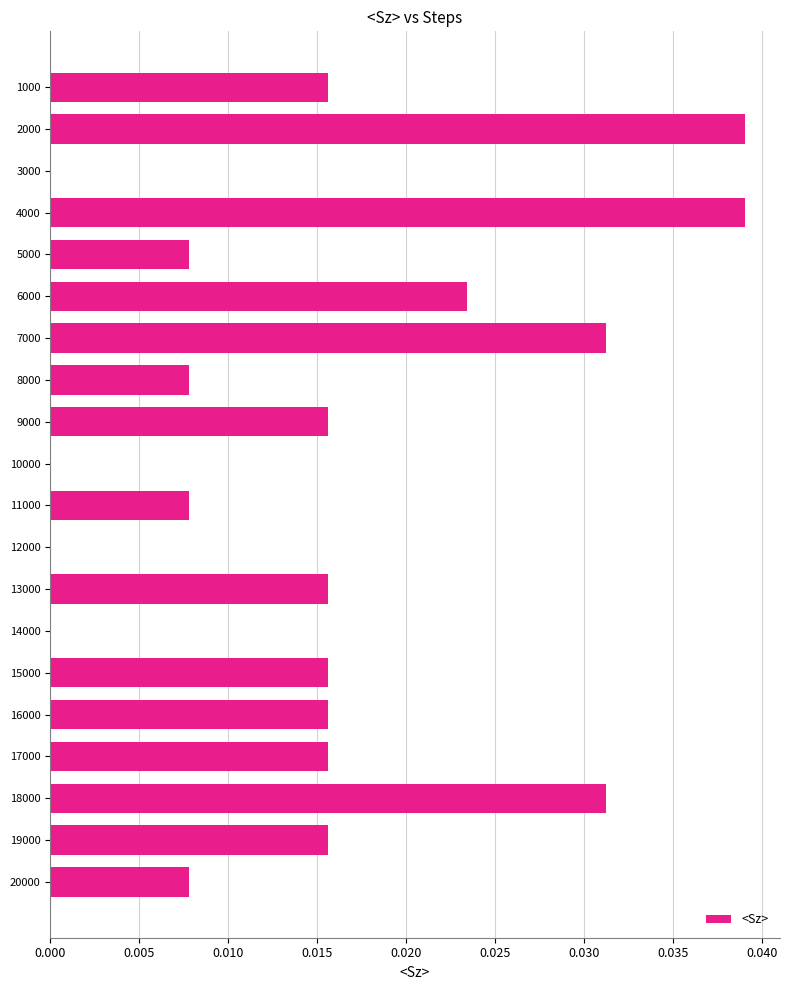

What is the sum of all values?

0.3